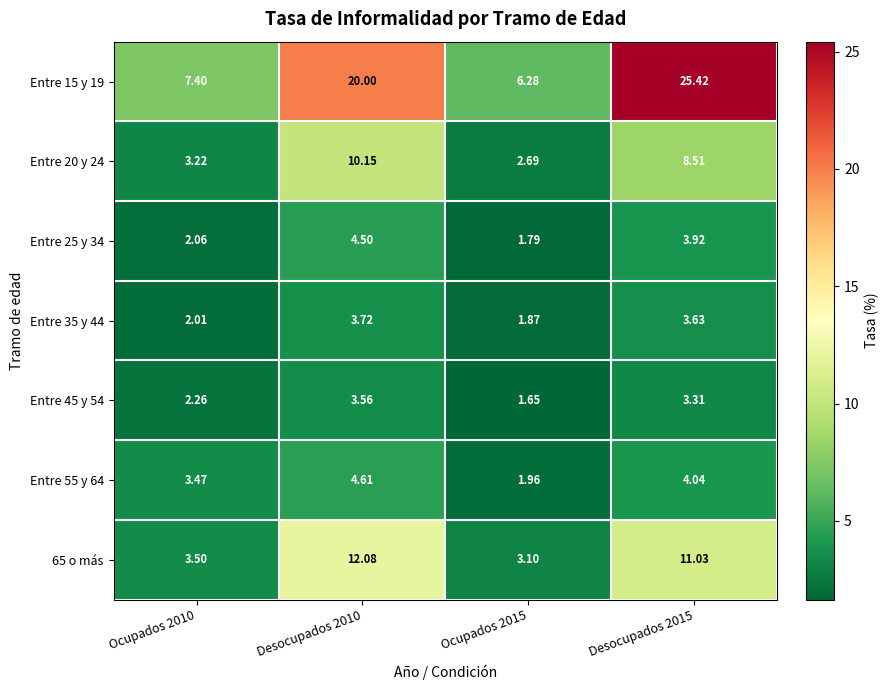

Is the value of Entre 55 y 64 at Ocupados 2010 greater than the value of Entre 20 y 24 at Desocupados 2015?

No